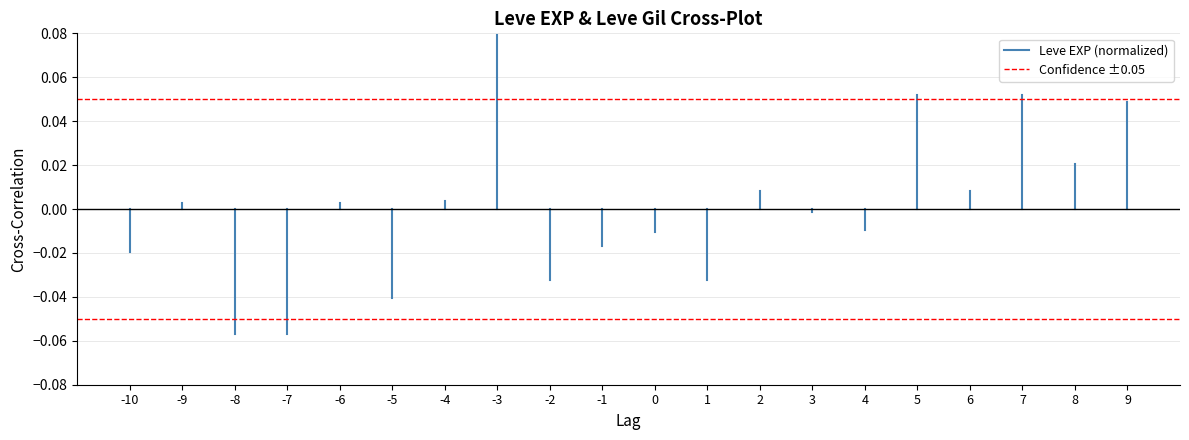

What is the value of the Confidence ±0.05 point at the 1st from the left?

0.1